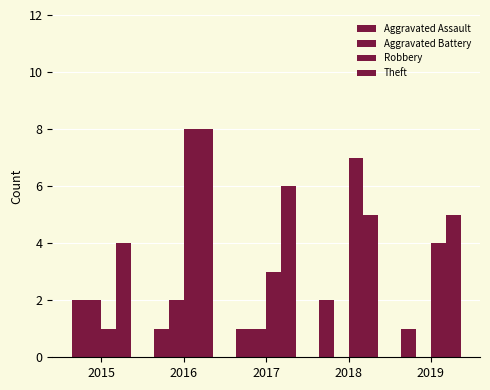

How many categories are shown in the chart?

5